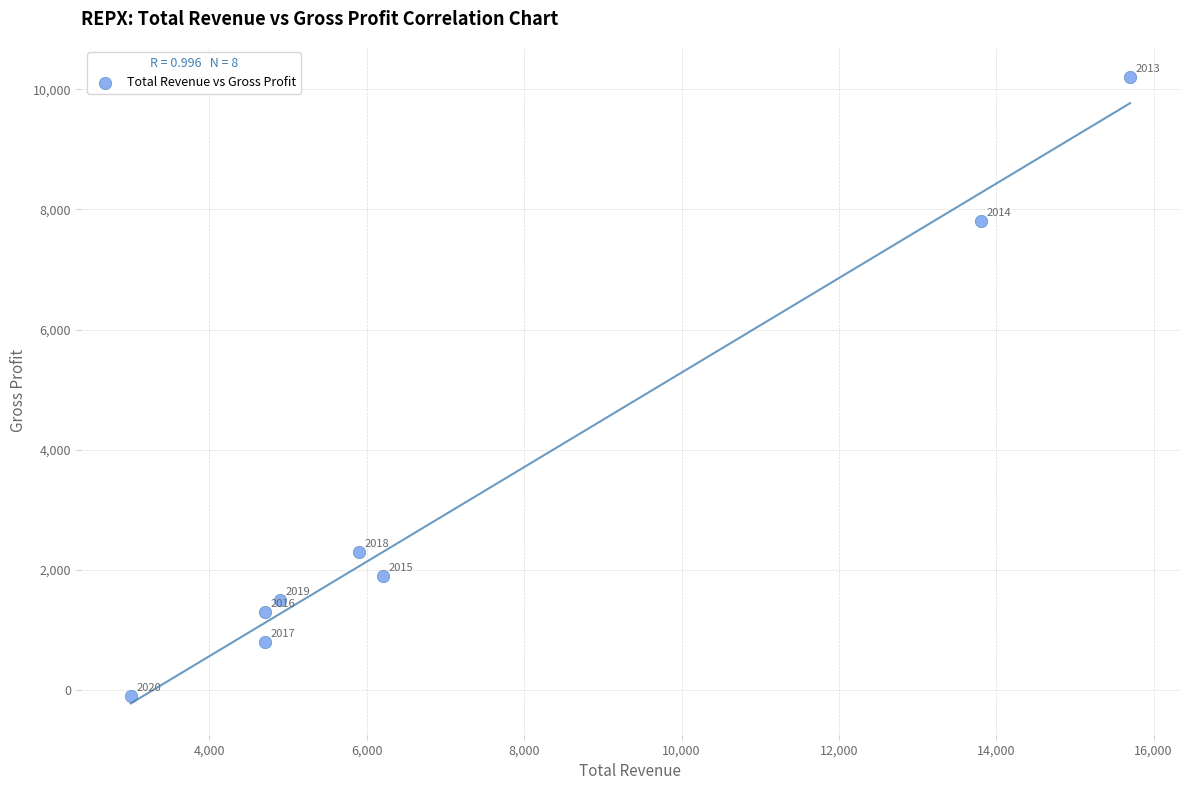

What Y value in the scatter plot is closest to 5050?

2300